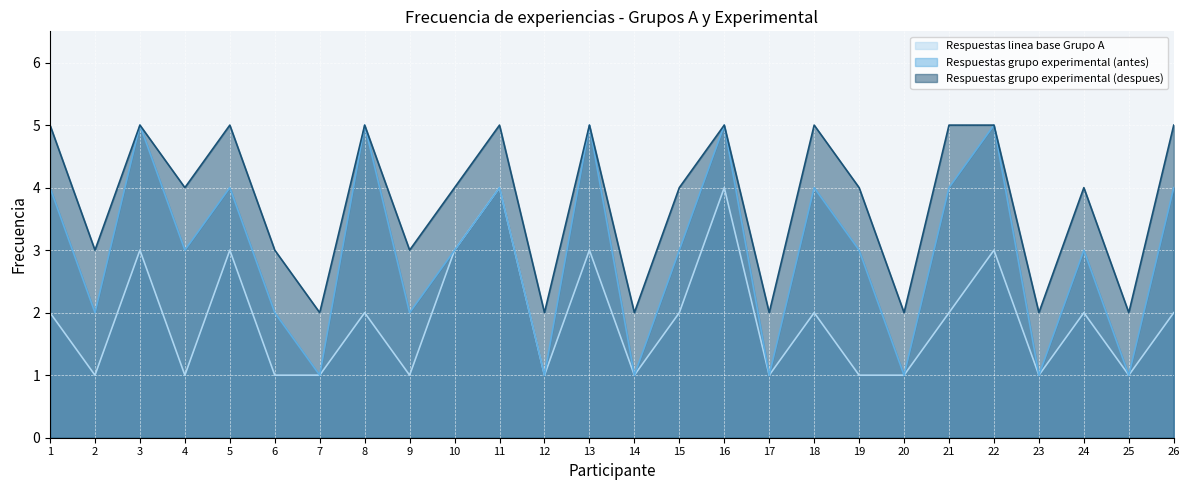

How many data points in Respuestas grupo experimental (despues) are above 4?

11